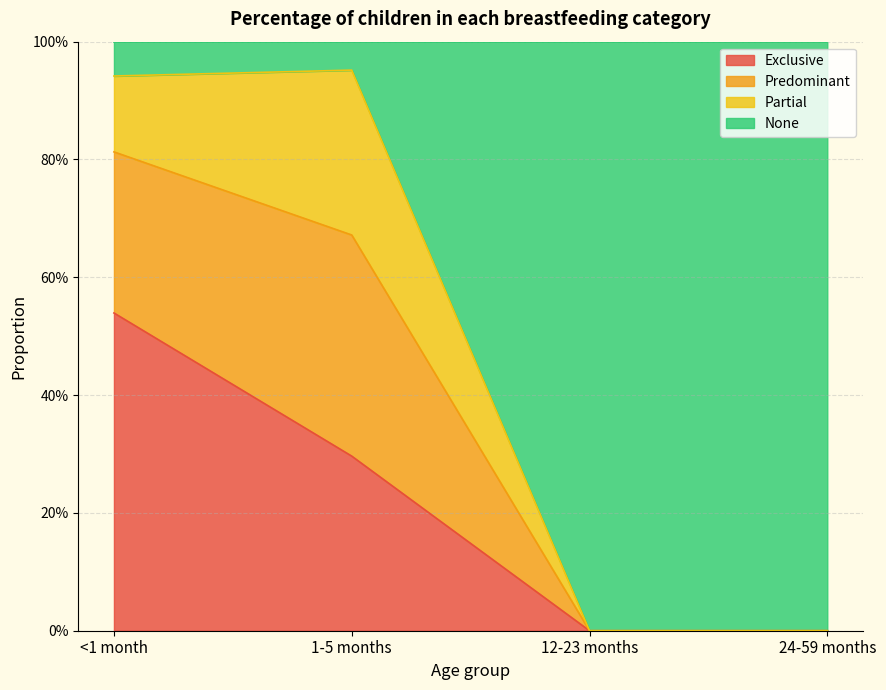

Does the chart display data point markers on the line(s)?

No